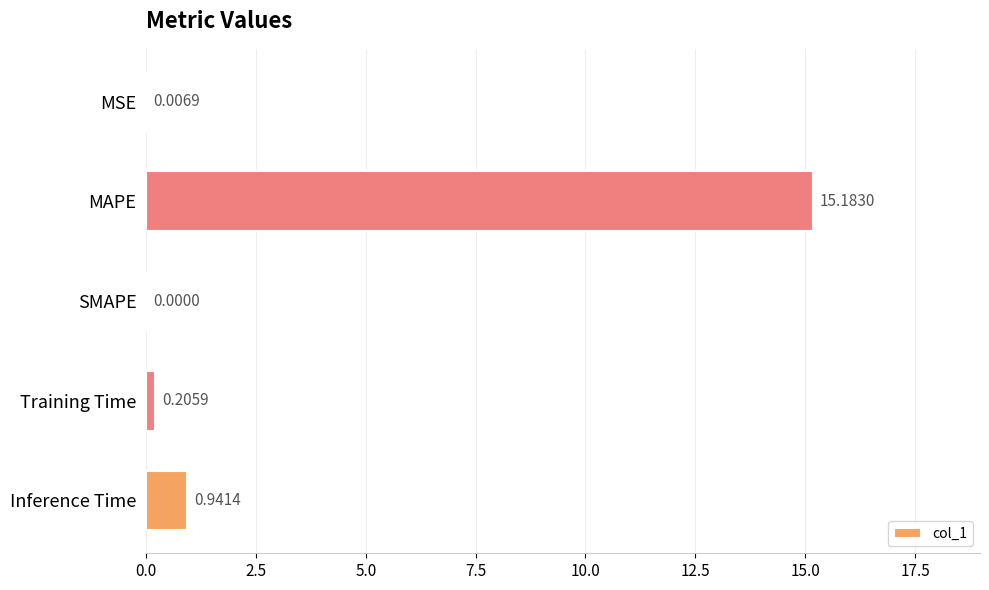

How many positive values are there?

4